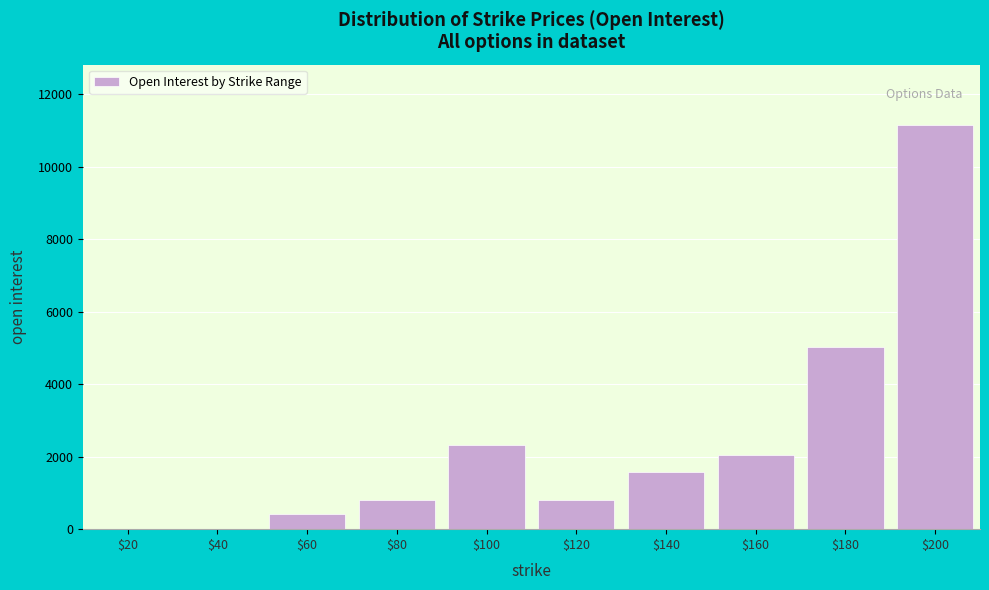

What is the sum of all values?

24124